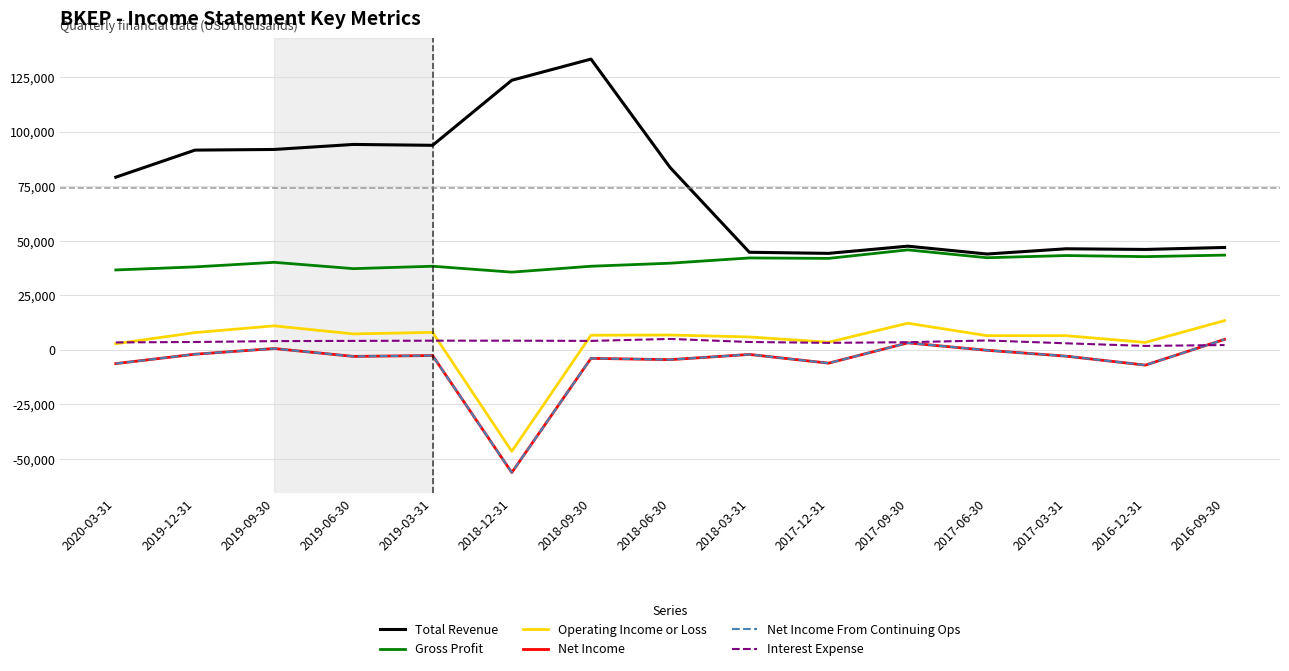

The value of Gross Profit at 2017-09-30 is 72161. True or false?

False